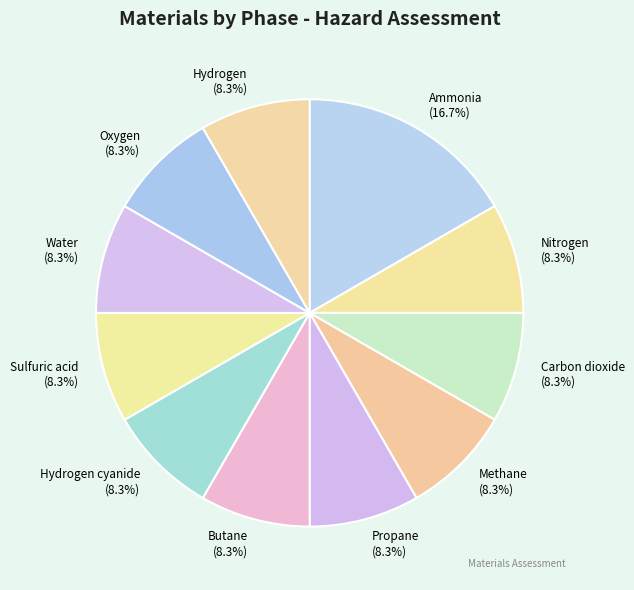

To the nearest percent, what is the average slice percentage?

9%